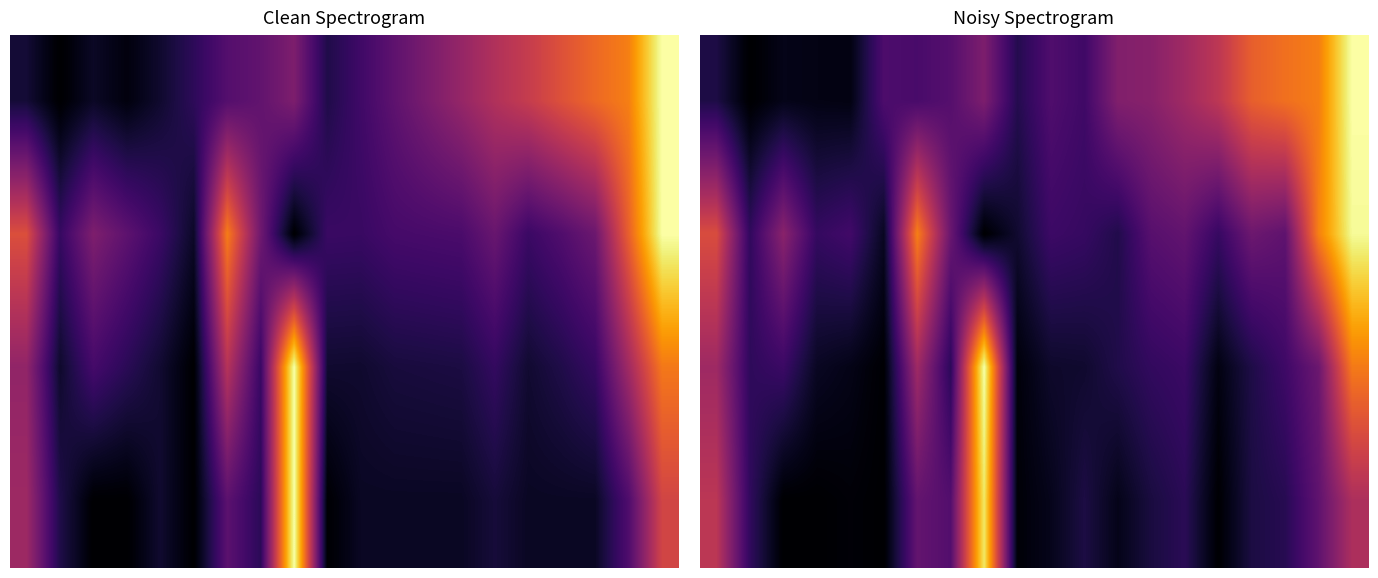

What is the difference between the highest and lowest values at 0?

0.5